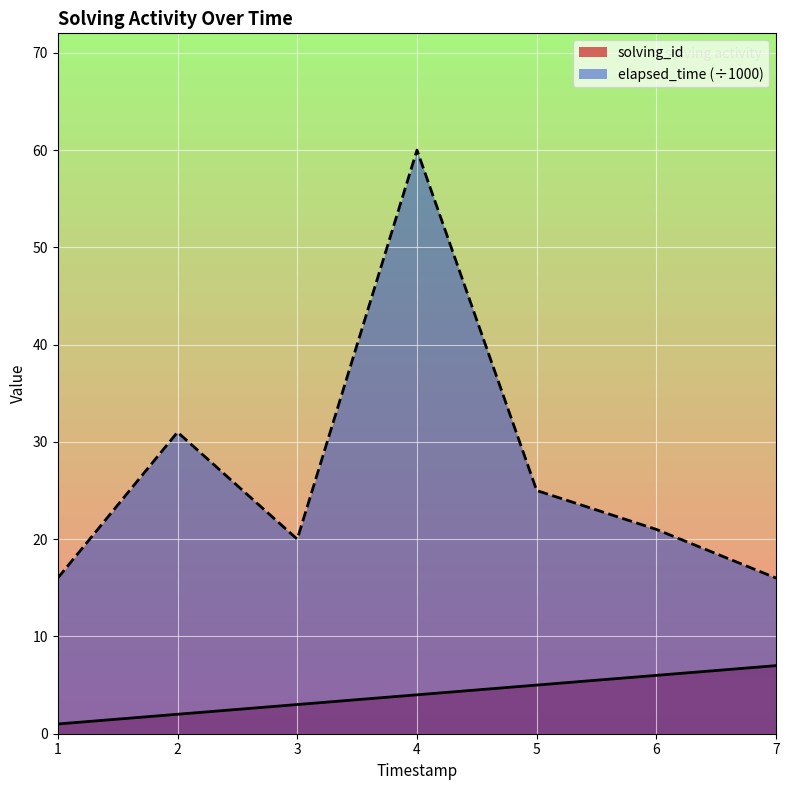

True or false: elapsed_time and solving_id cross at least once.

False